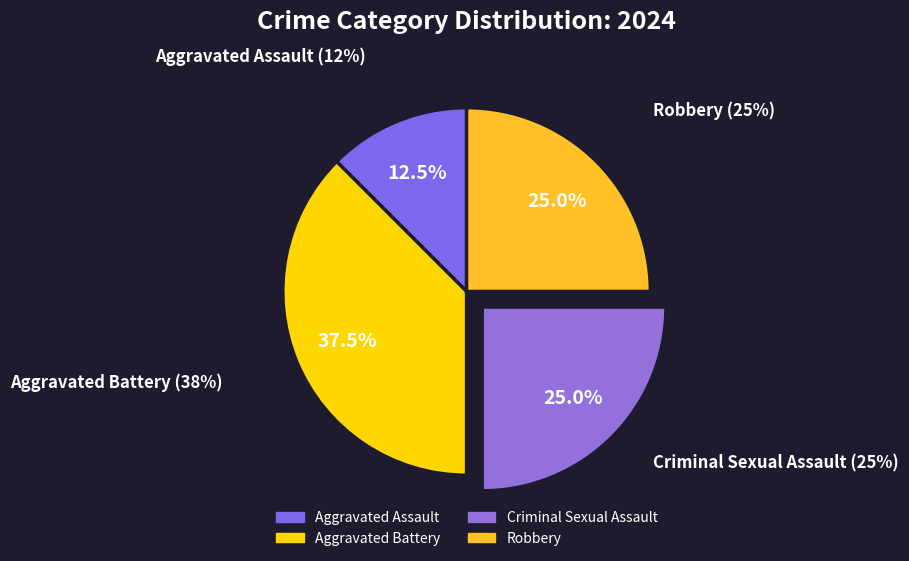

To the nearest percent, what is the difference between the Criminal Sexual Assault and Aggravated Assault slice percentages?

12%